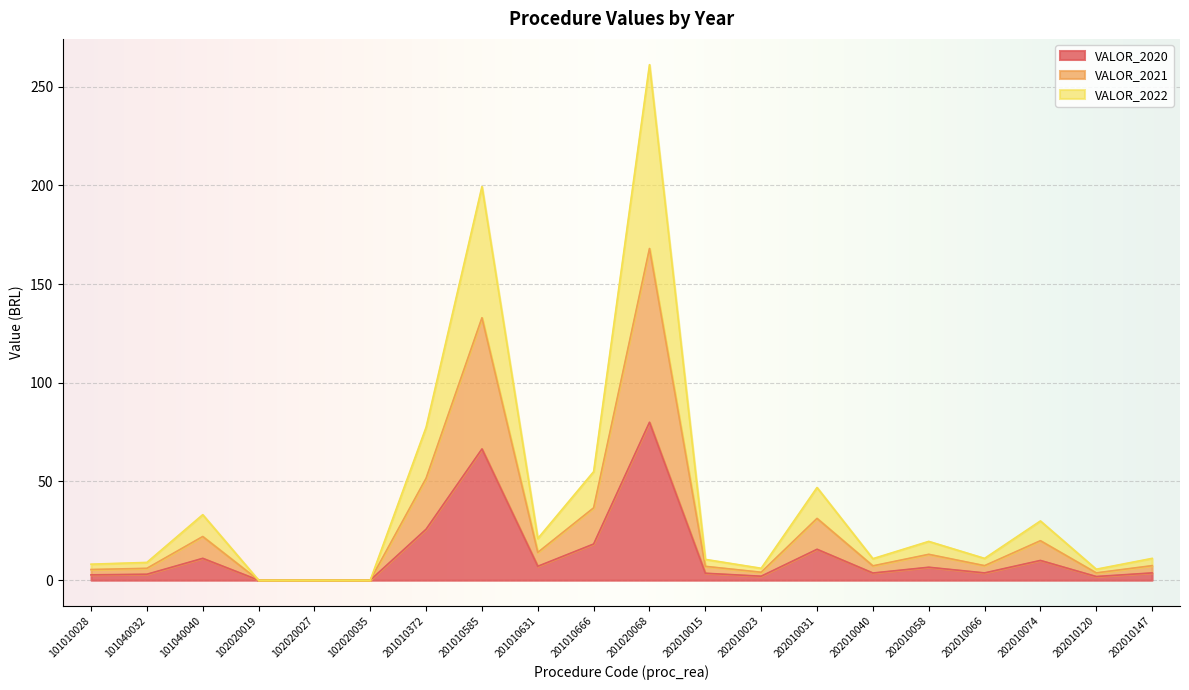

What is the maximum value for VALOR_2020?

80.0